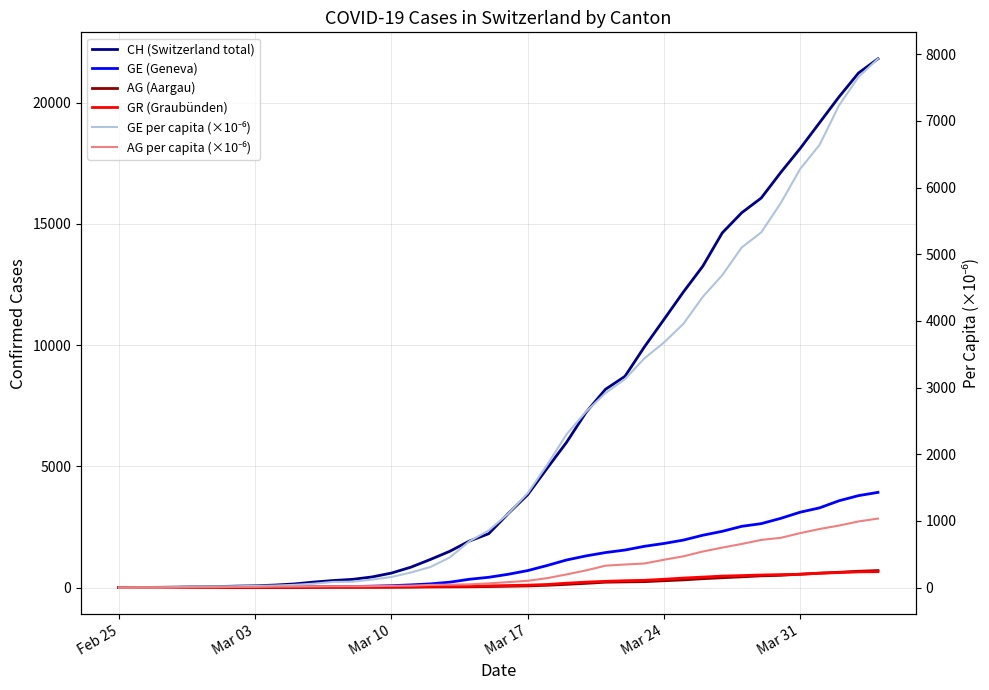

True or false: AG (Aargau) has more than 0 interior local peaks.

False